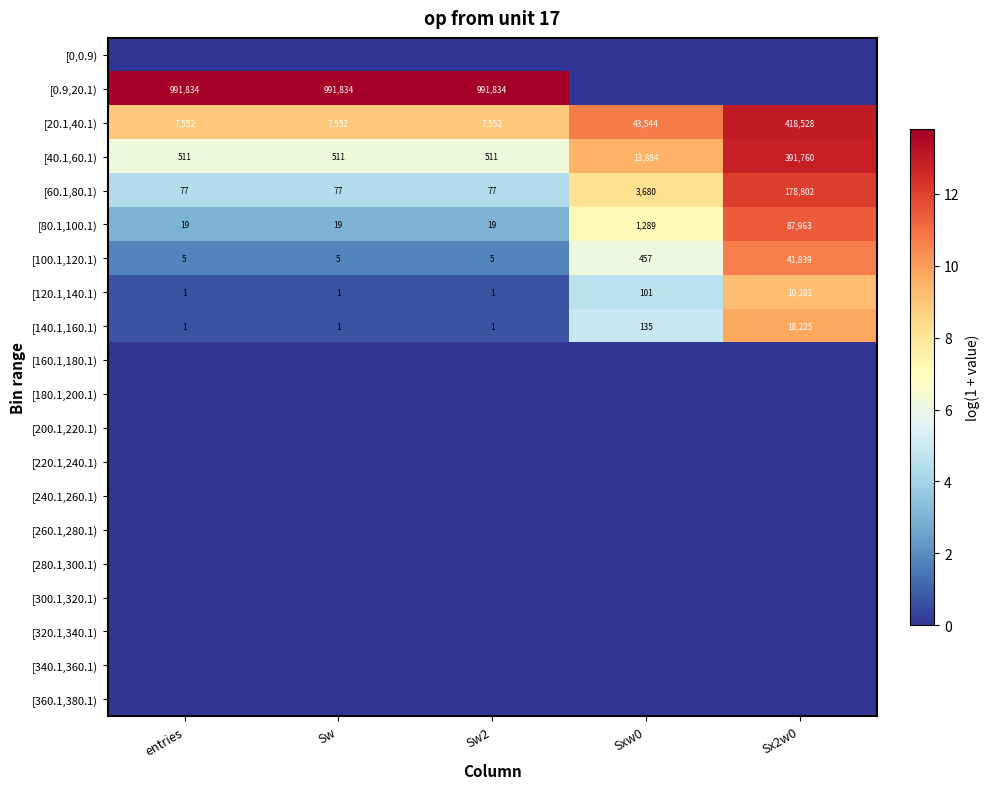

What is the average value of the [140.1,160.1) series?

3673